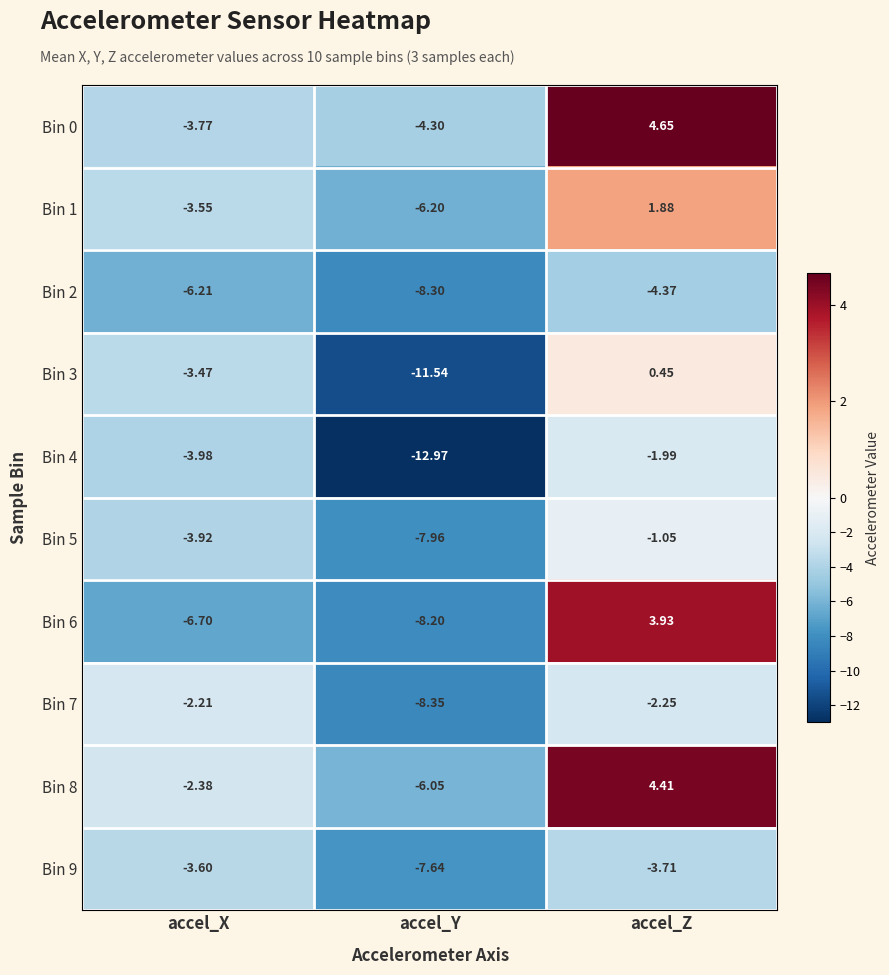

At which label is Bin 9 closest to -5?

accel_Z